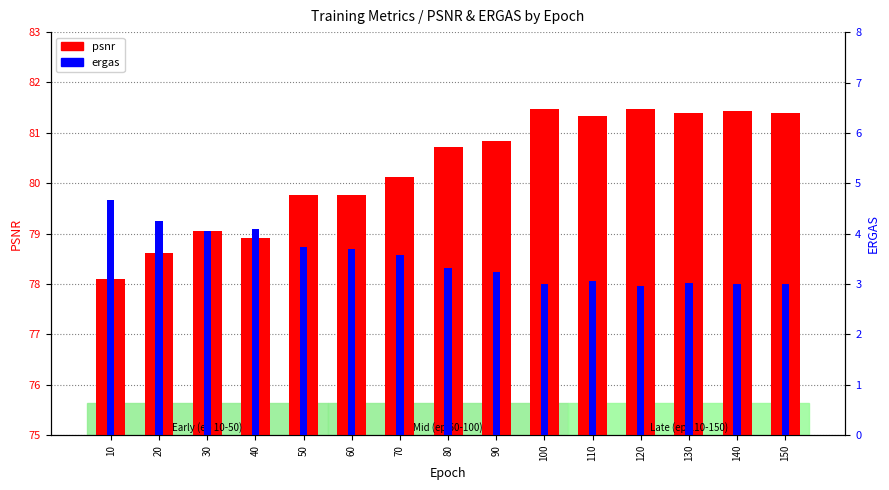

Which has a higher value, 80 or 70?

80